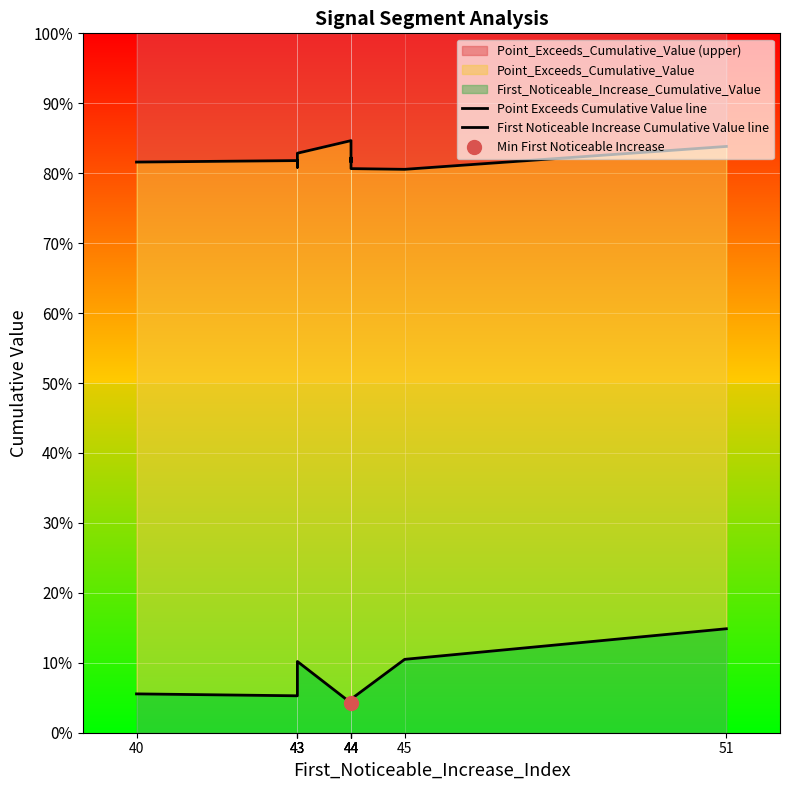

Reading left to right, extract all data points from this chart.

Point Exceeds Cumulative Value line: 0.8	0.8	0.8	0.8	0.8	0.8	0.8	0.8	0.8	0.8
First Noticeable Increase Cumulative Value line: 0.1	0.1	0.1	0.1	0.0	0.0	0.0	0.0	0.1	0.1